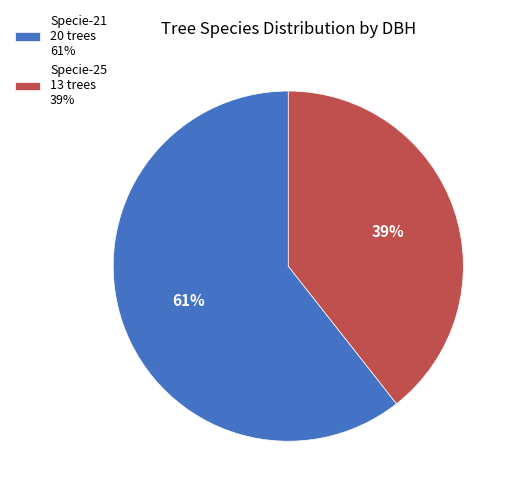

Does any single category account for the majority?

Yes